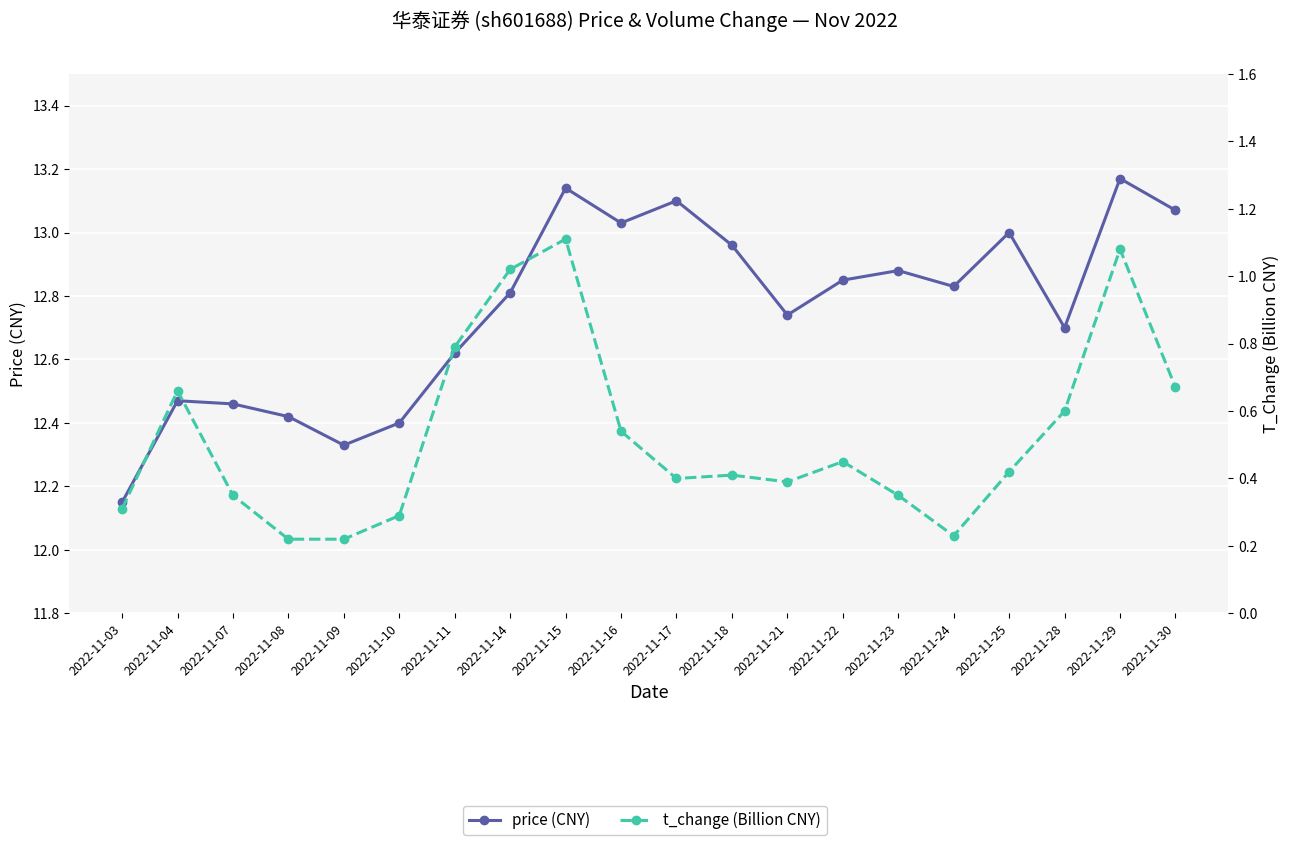

True or false: price (CNY) and t_change (Billion CNY) cross at least once.

False